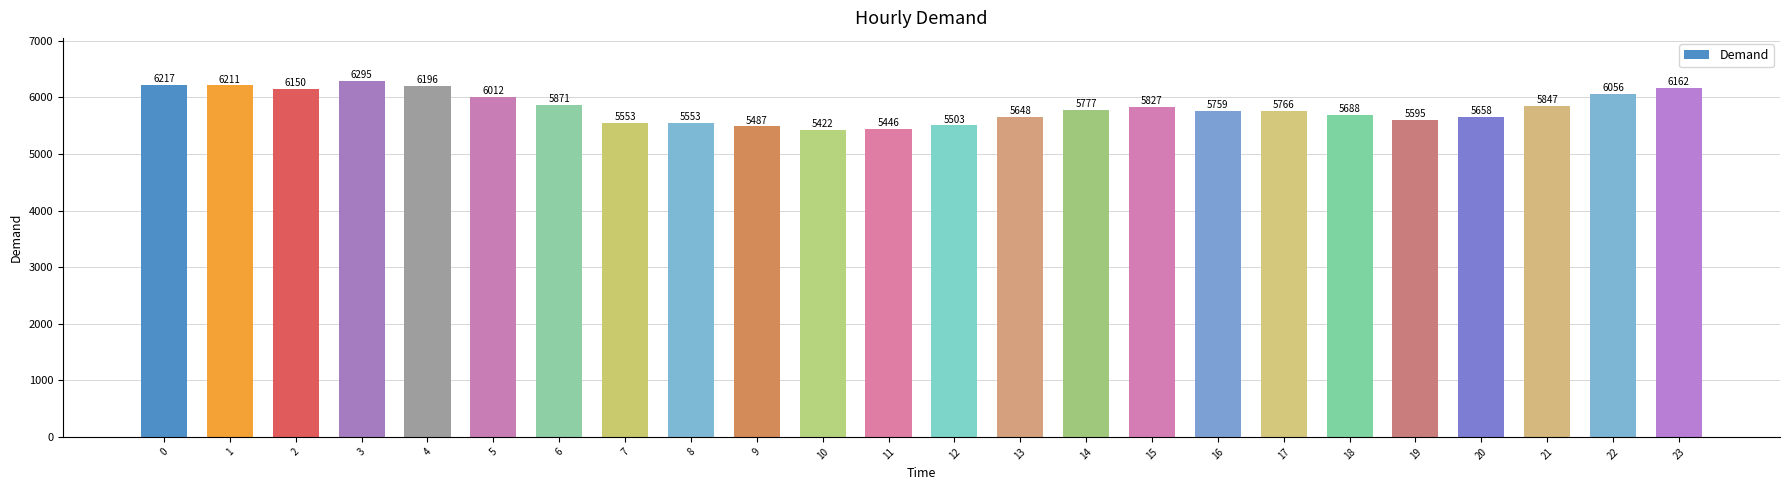

Reading right to left, what are all the values shown in this chart?

6162	6056	5847	5658	5595	5688	5766	5759	5827	5777	5648	5503	5446	5422	5487	5553	5553	5871	6012	6196	6295	6150	6211	6217